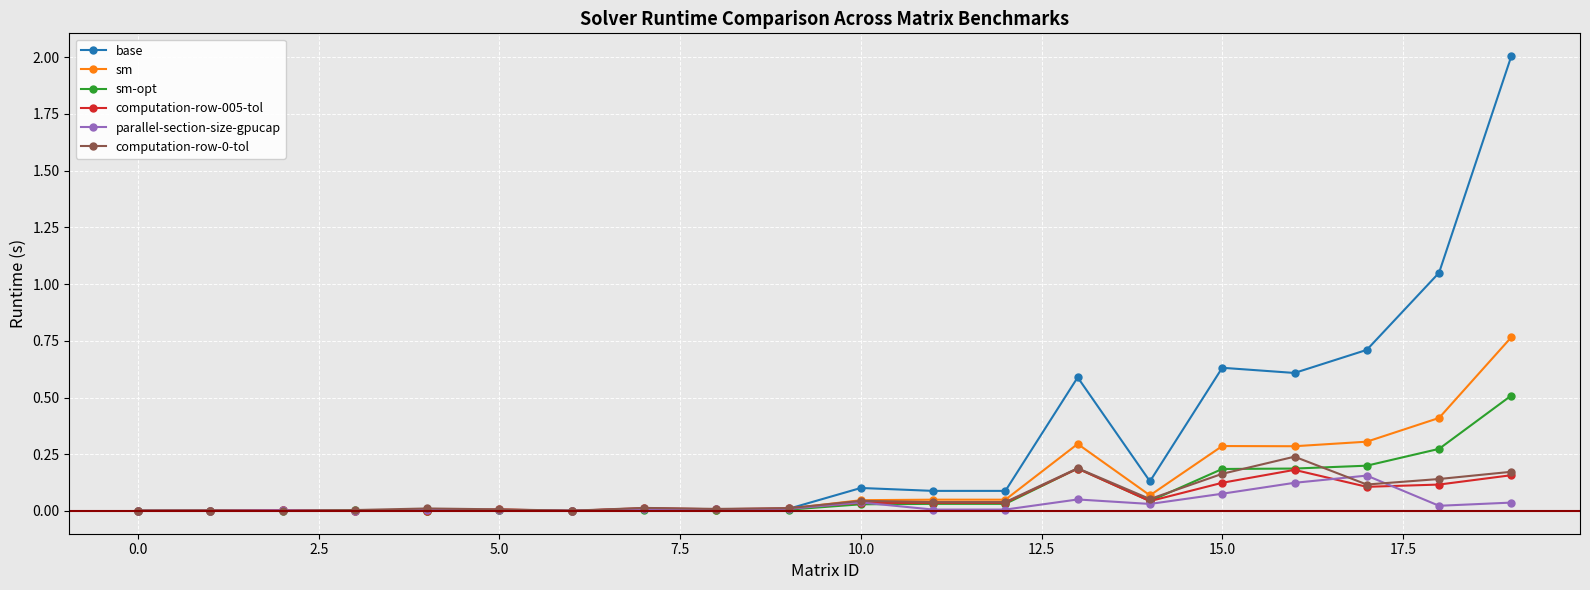

True or false: base has more than 0 points higher than both neighbors.

True